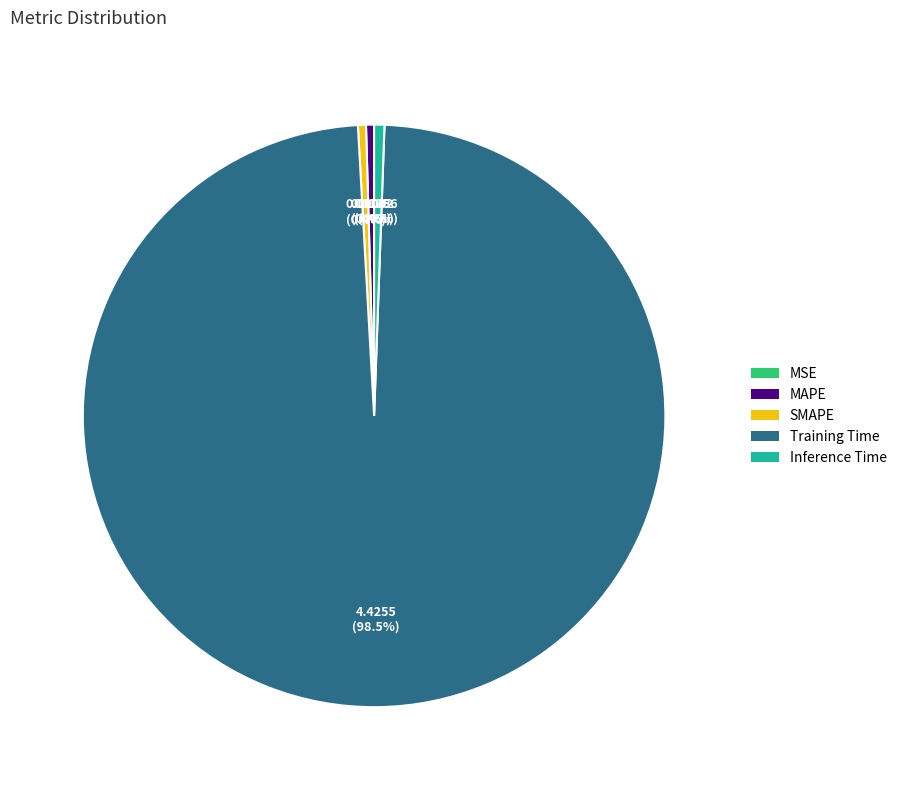

Does Inference Time account for over 50% of the chart?

No